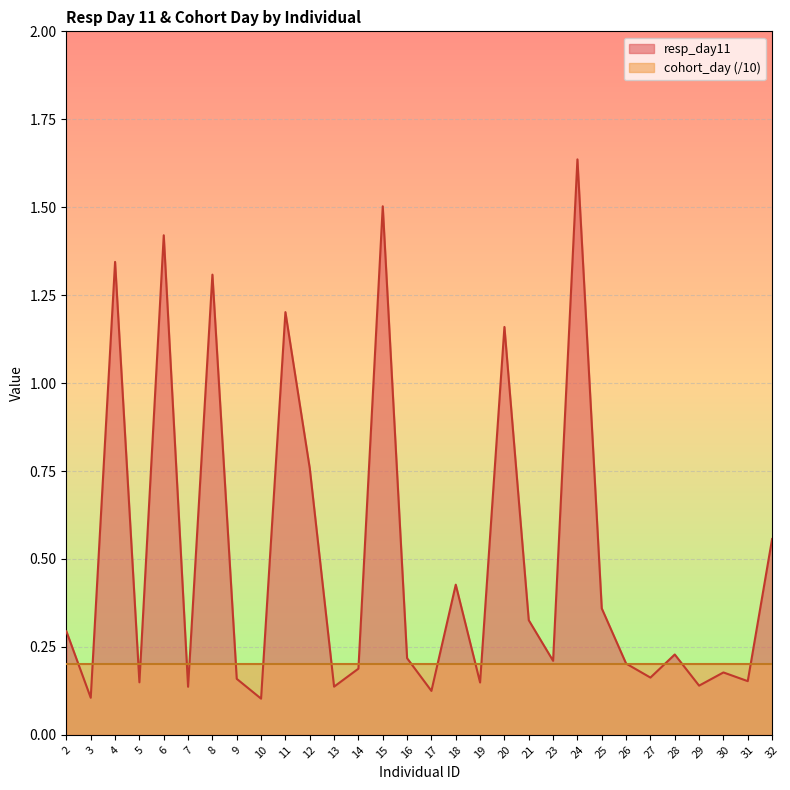

Between 6 and 31, which is larger?

6